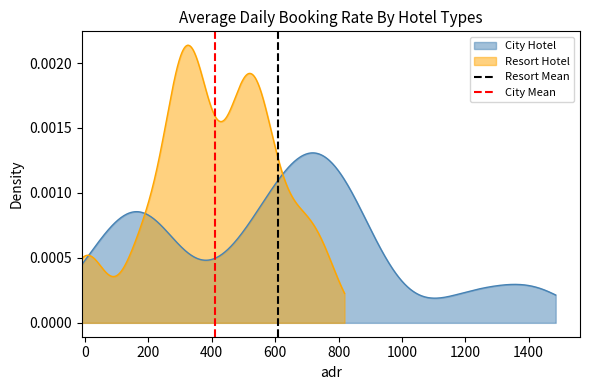

How many data points in City Mean are less than 1?

1